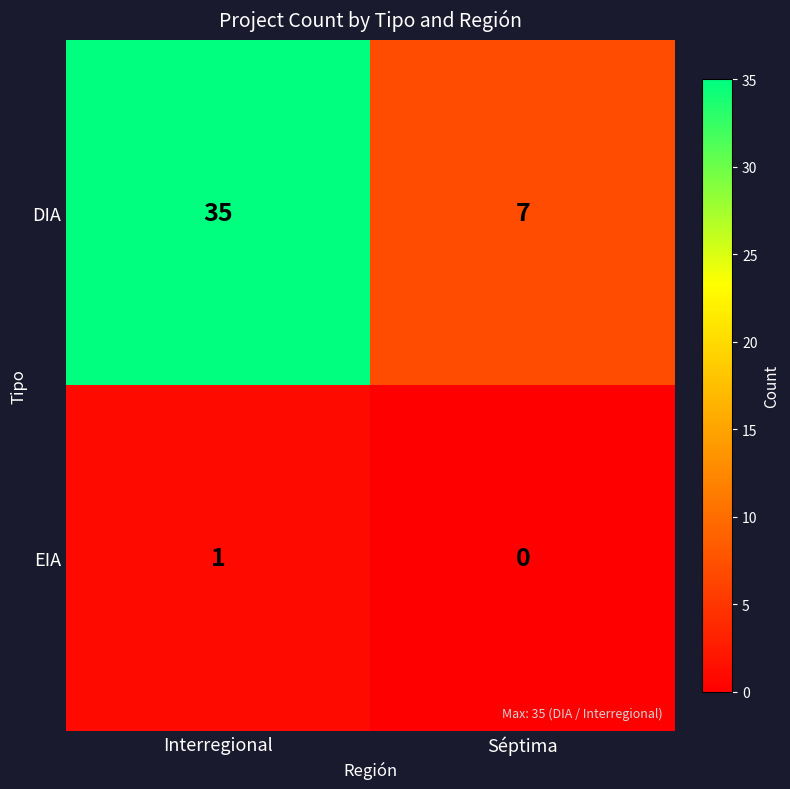

The value of DIA at Interregional is 17. True or false?

False